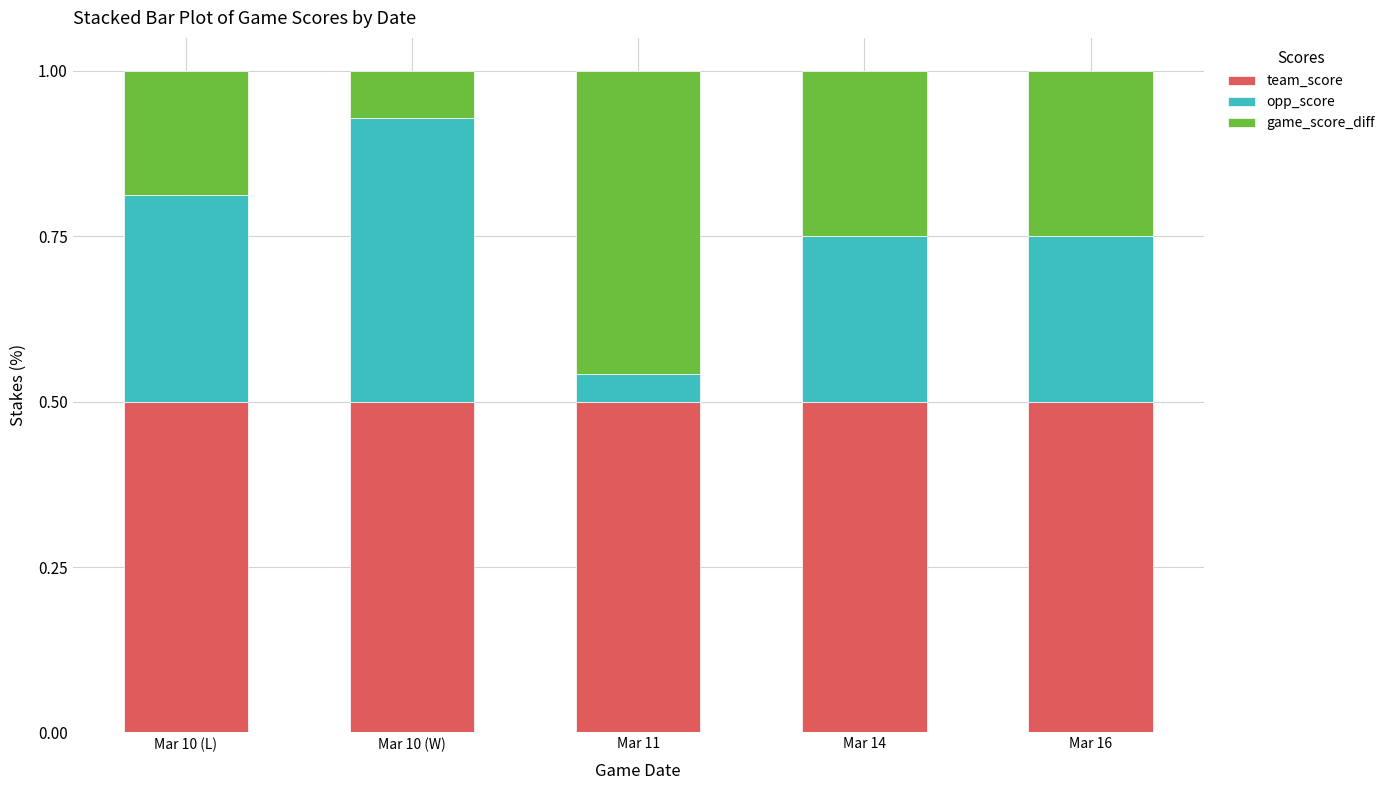

The value of team_score at Mar 10 (L) is 0.7. True or false?

False